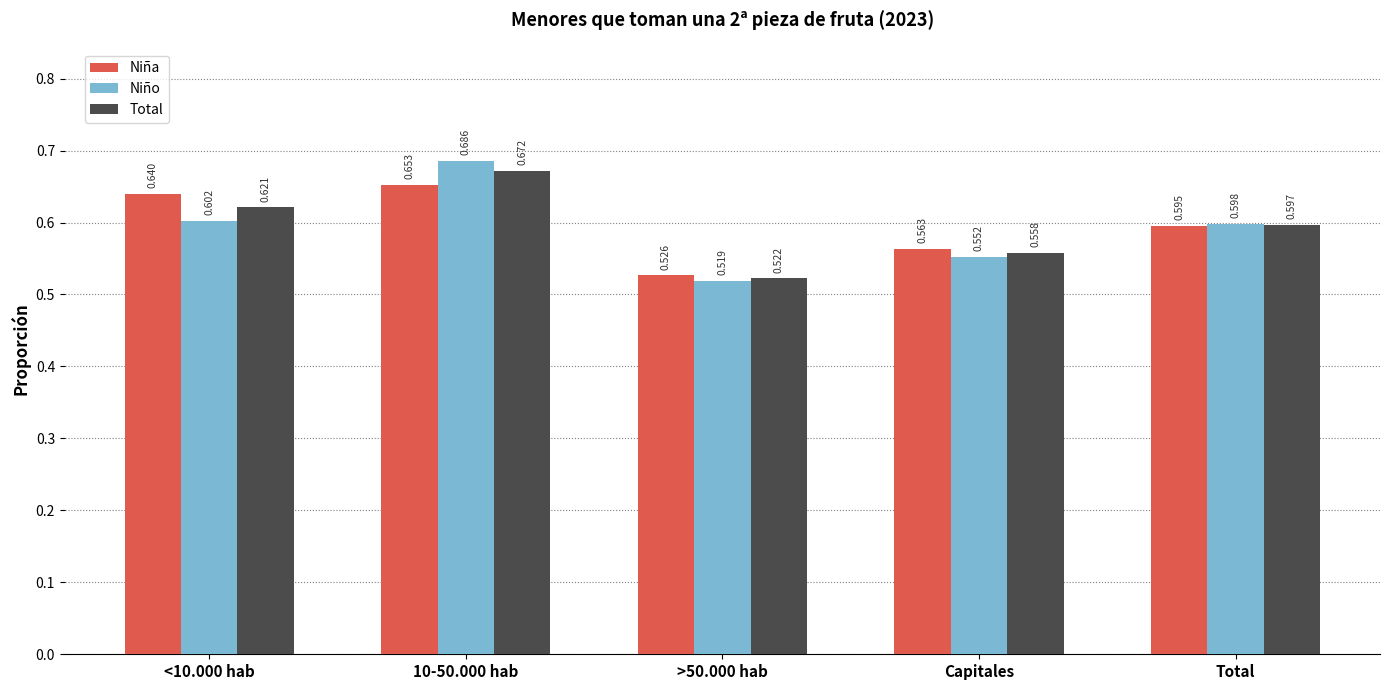

Which series has the largest range (max minus min)?

Niño